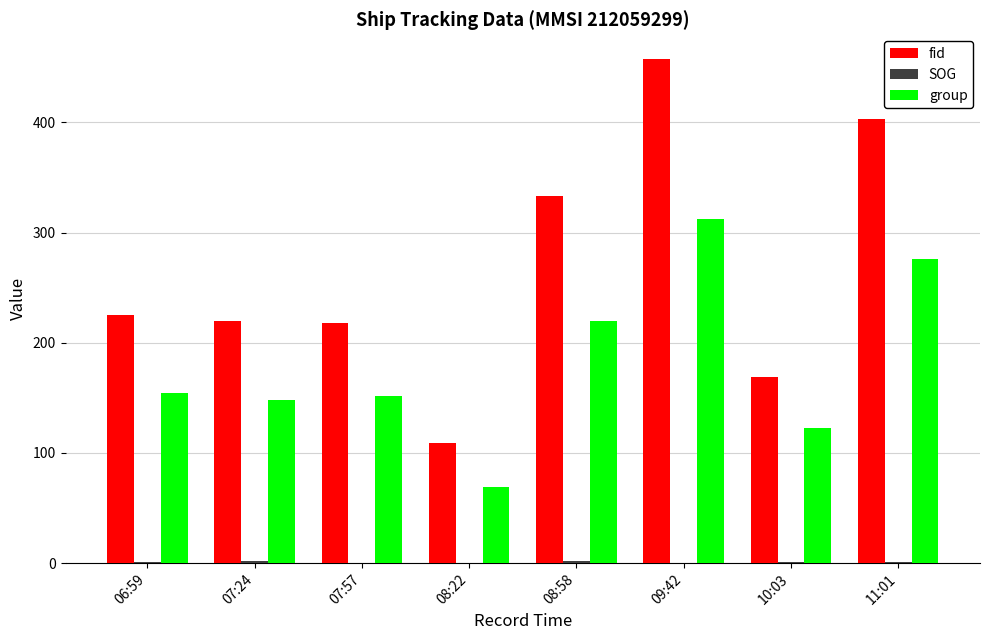

Is it true that fid equals 218.0 at 07:57?

True